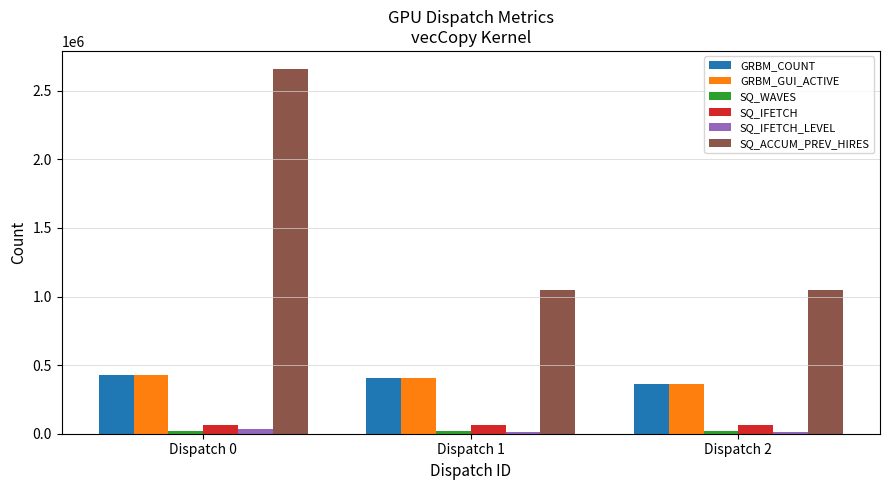

What is the greatest value displayed?

2657372